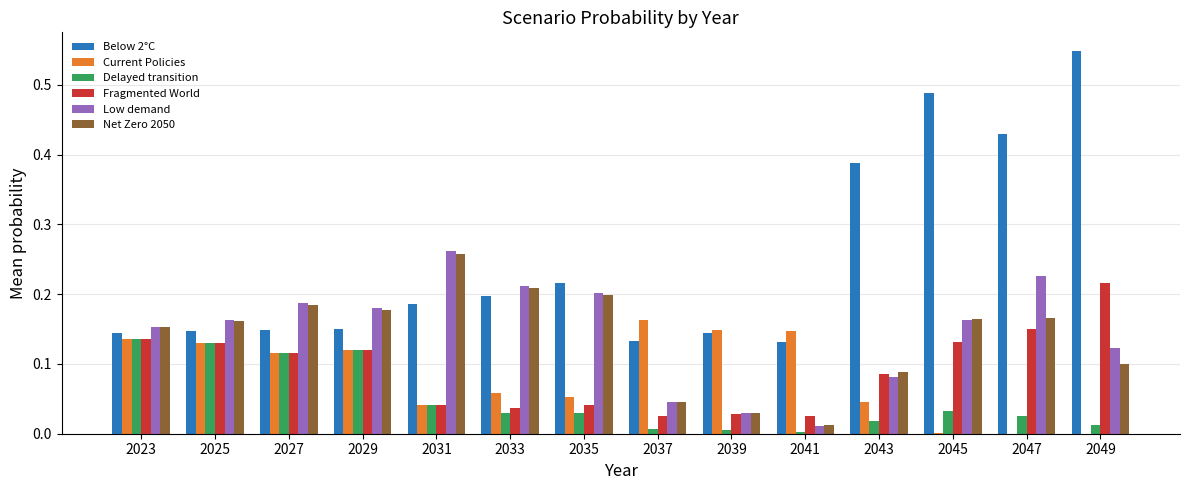

How many groups of bars are there?

14